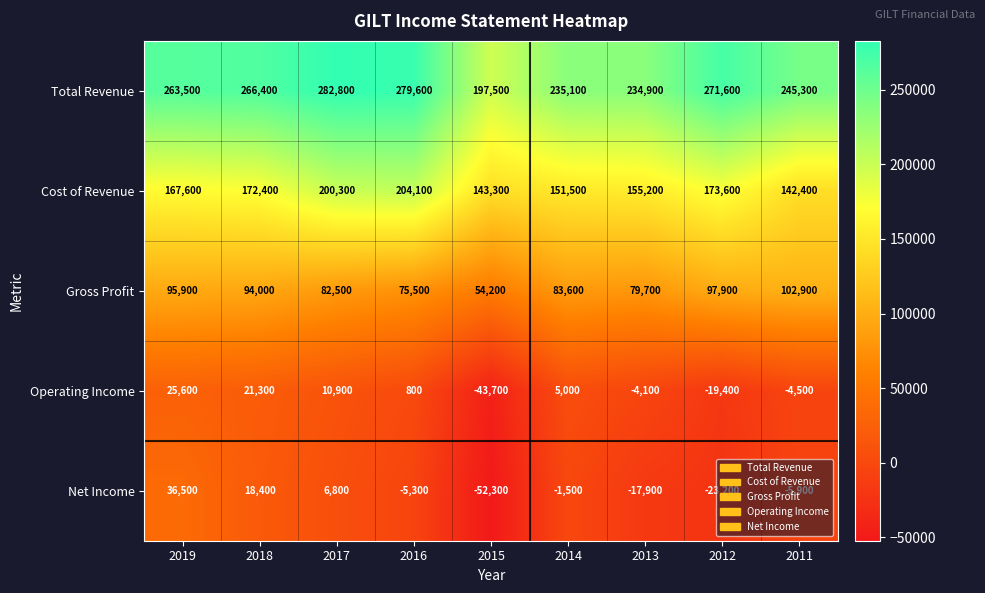

What is the difference between the maximum and minimum values in the Cost of Revenue series?

61700